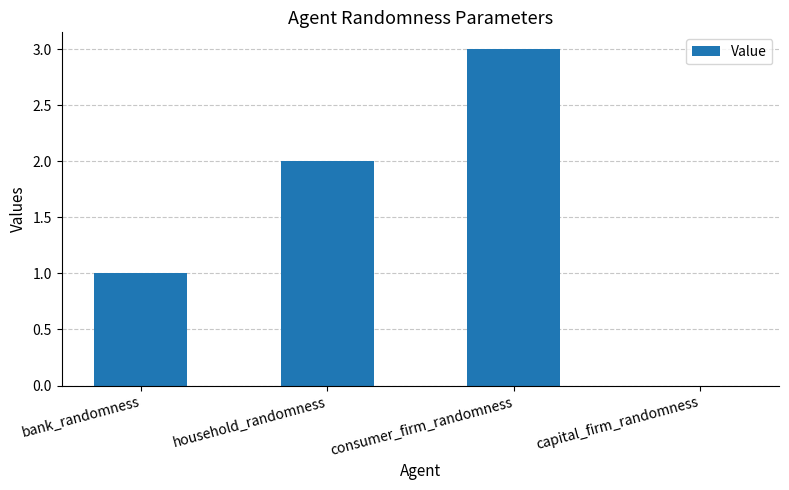

Between household_randomness and consumer_firm_randomness, which is larger?

consumer_firm_randomness